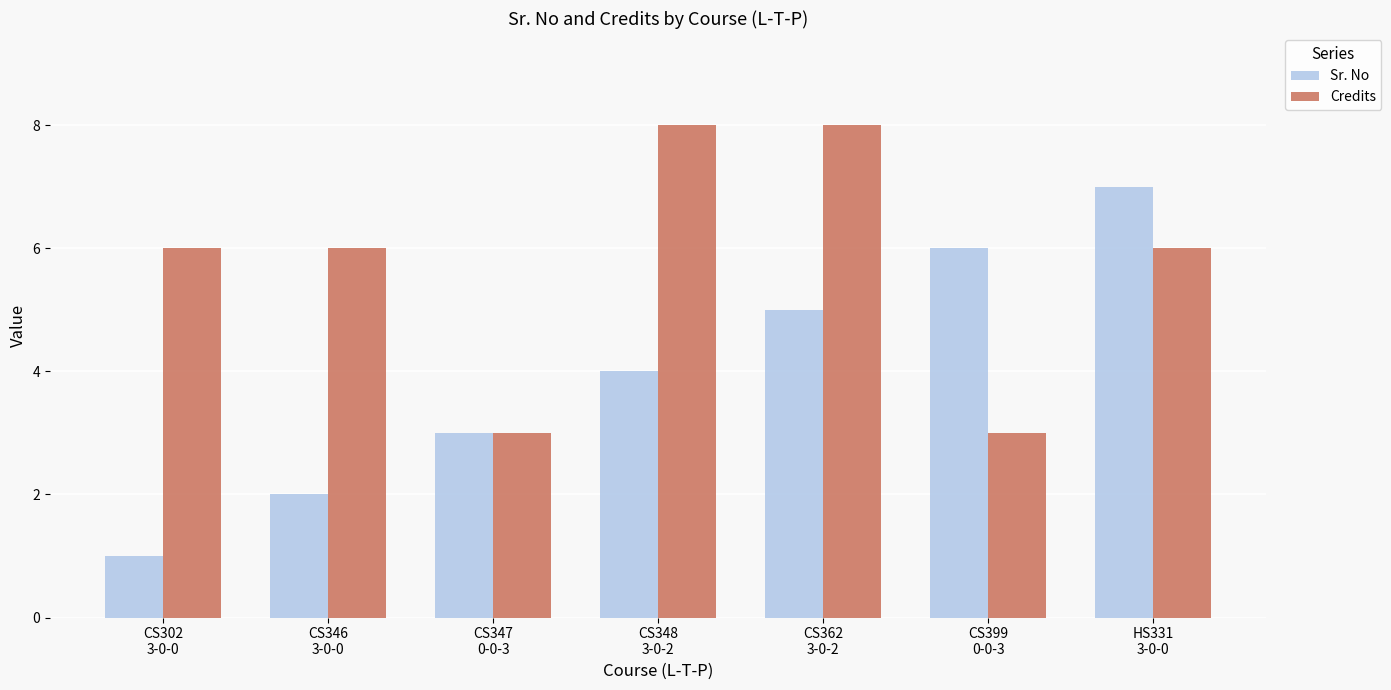

Is the value of Credits at CS399
0-0-3 greater than the value of Sr. No at CS362
3-0-2?

No